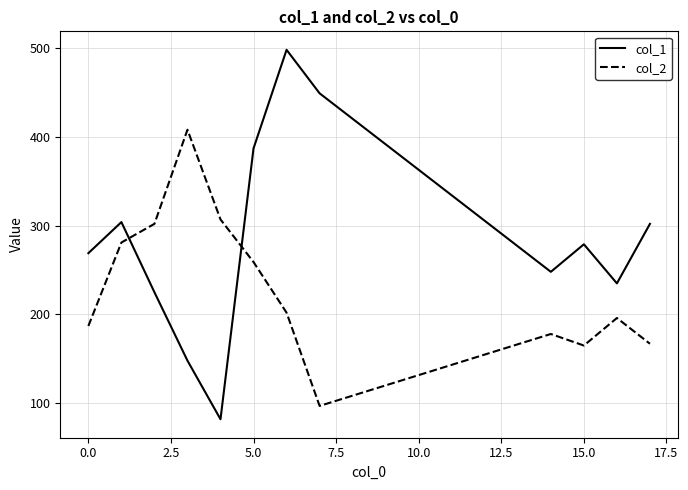

Which series has the largest total across all categories?

col_1